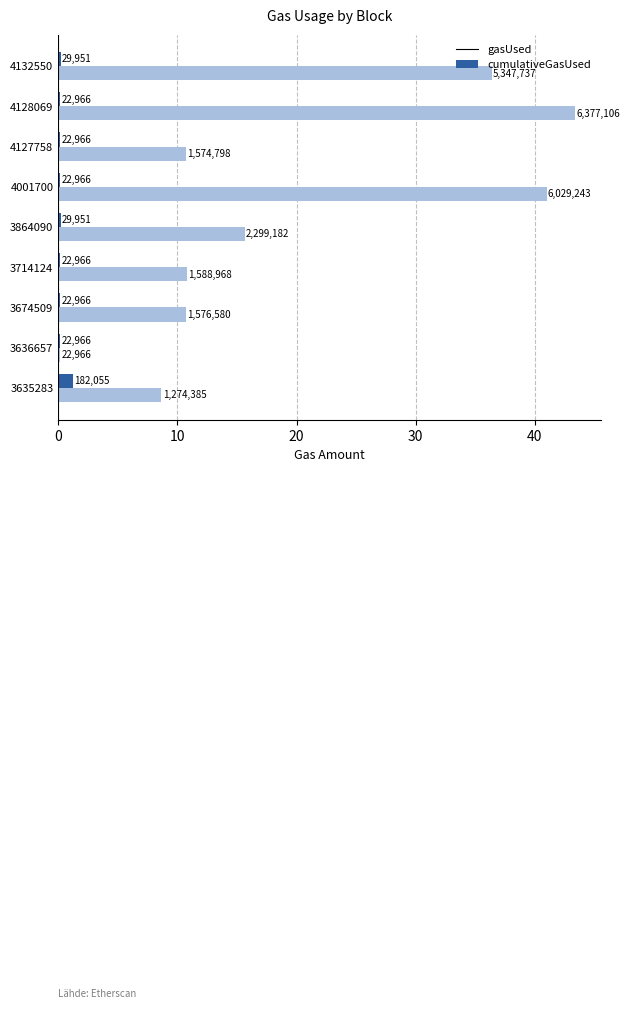

What are all the series names shown in the legend?

gasUsed, cumulativeGasUsed